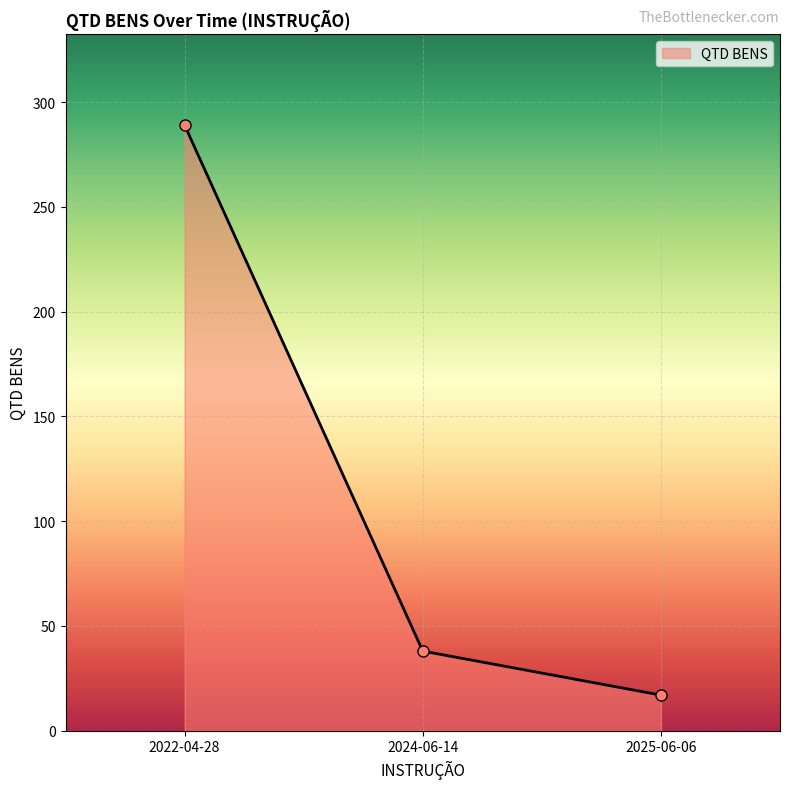

Where is the data nearest to the value 153?

2024-06-14